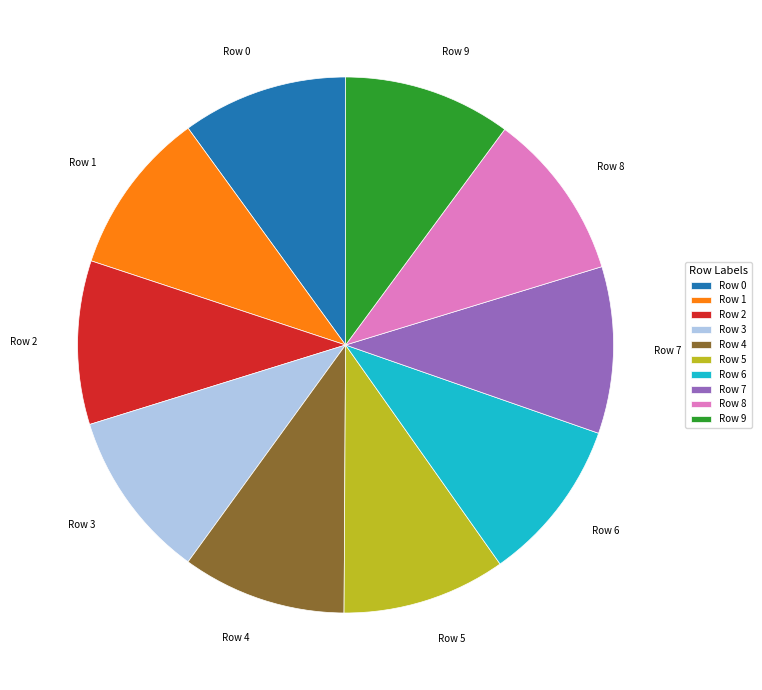

The Row 6 slice represents 2% of the pie. True or false?

False